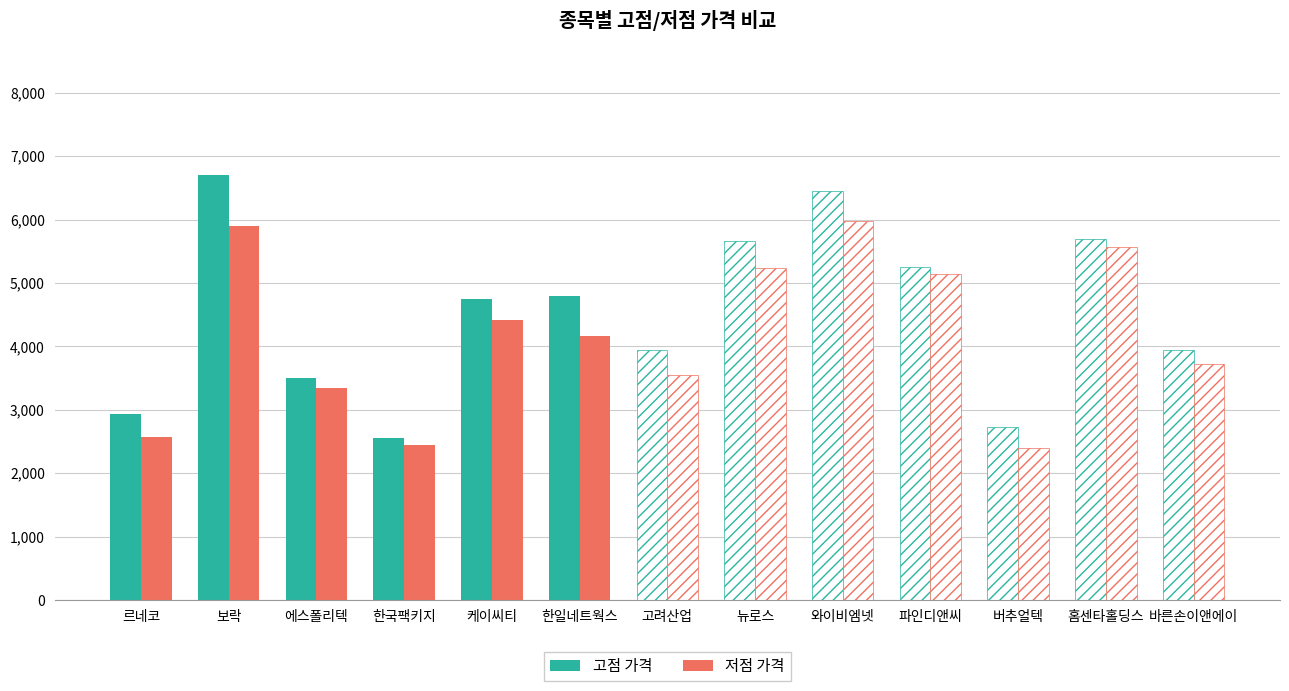

What is the total value across all series at 한국팩키지?

5000